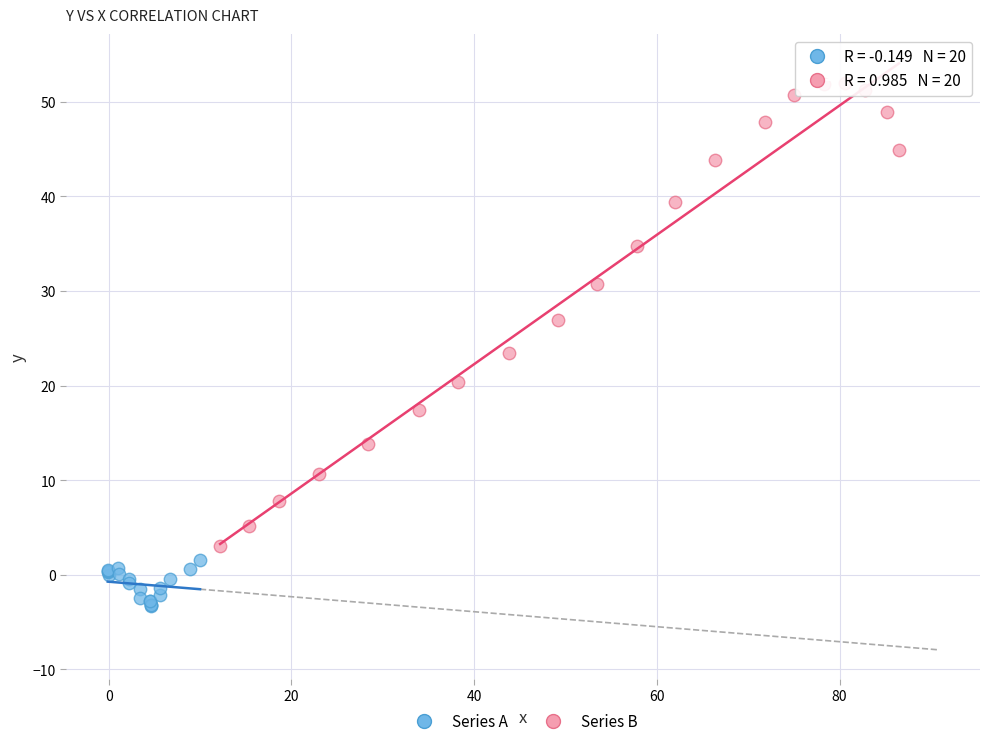

Which series contains the highest Y value?

Series B